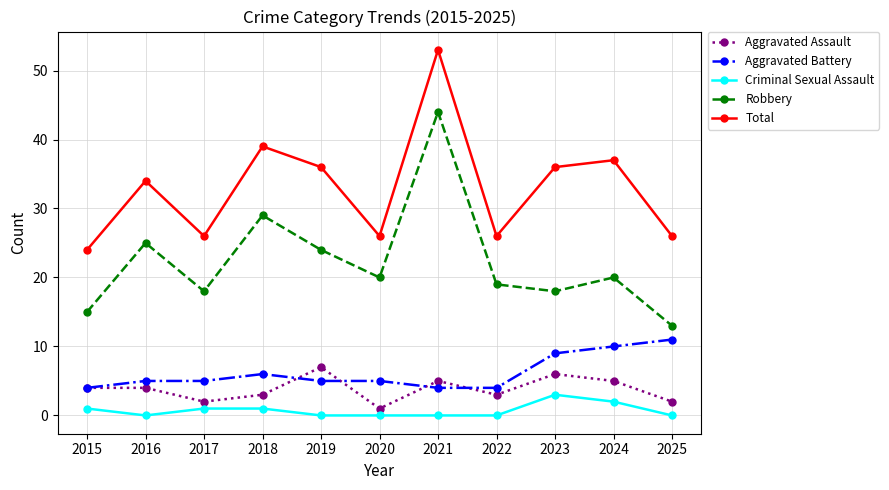

At which label is Robbery closest to 28?

2018